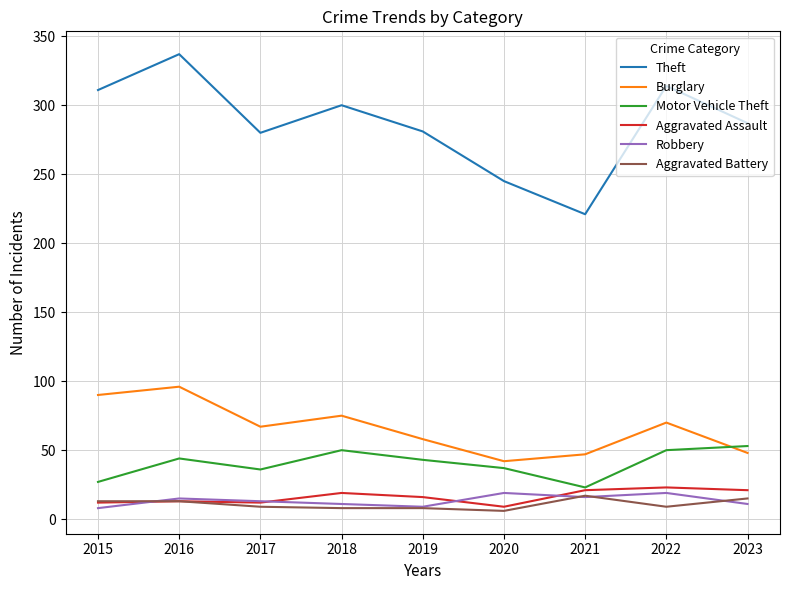

Is the value of Aggravated Battery at 2017 greater than the value of Theft at 2023?

No